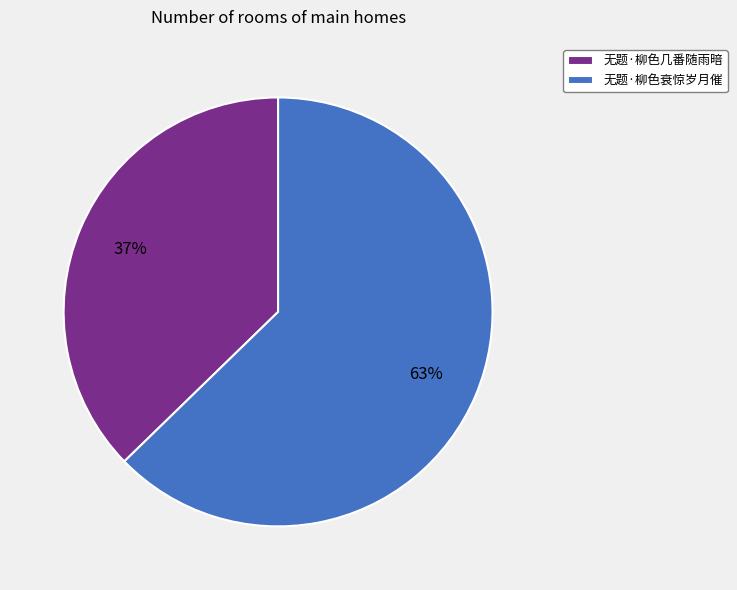

What is the majority slice?

无题·柳色衰惊岁月催